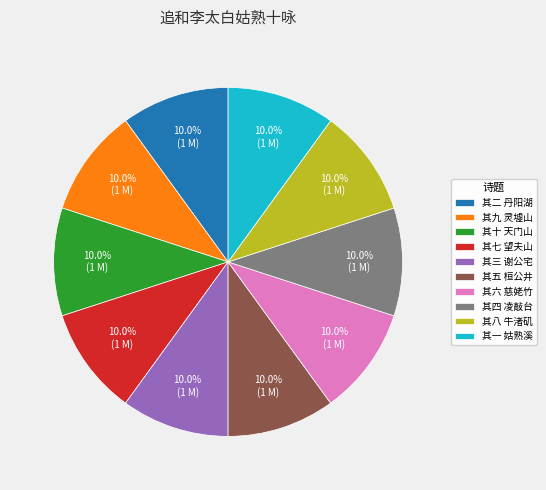

To the nearest percent, what percentage of the pie is 其十 天门山?

10%